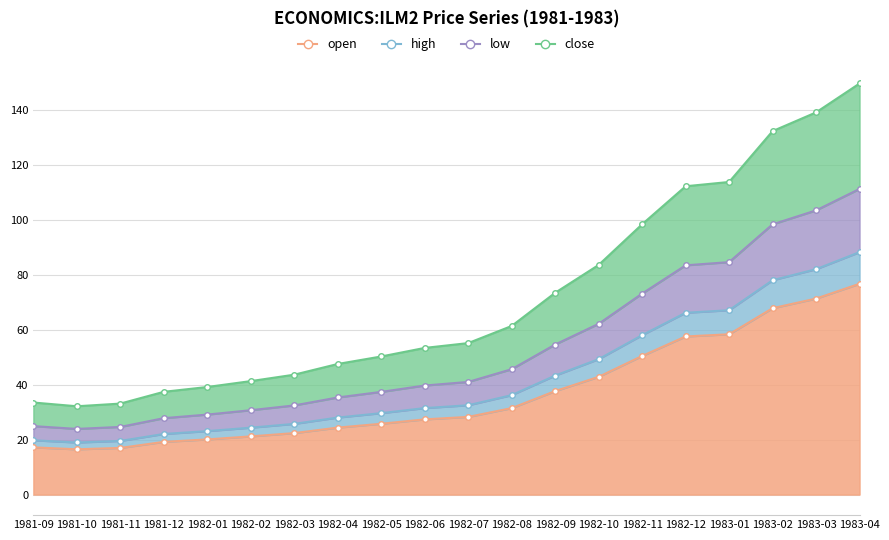

What is the spread (max minus min) of values at 1981-11?

16.1